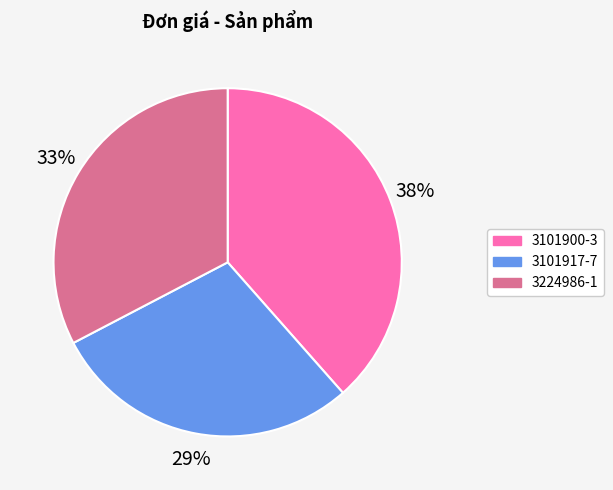

What percentage is the 3101917-7 slice, to the nearest percent?

29%